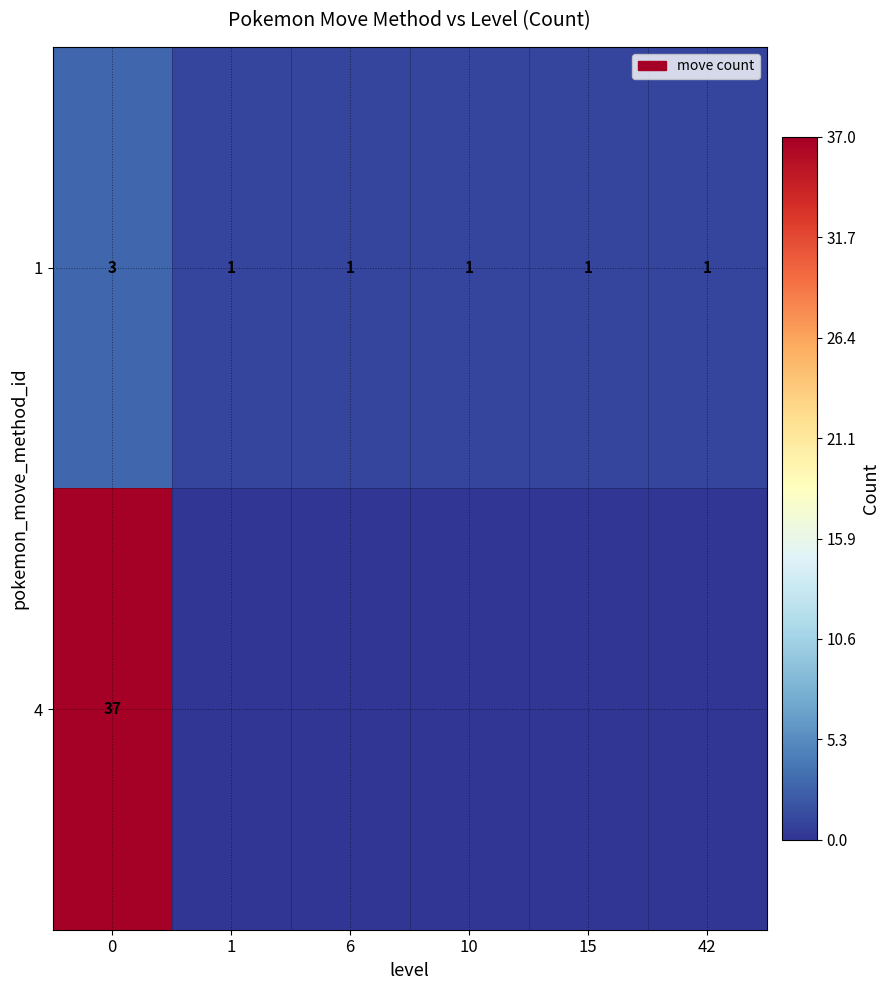

Count the 1 values in the range 1 to 2.

5